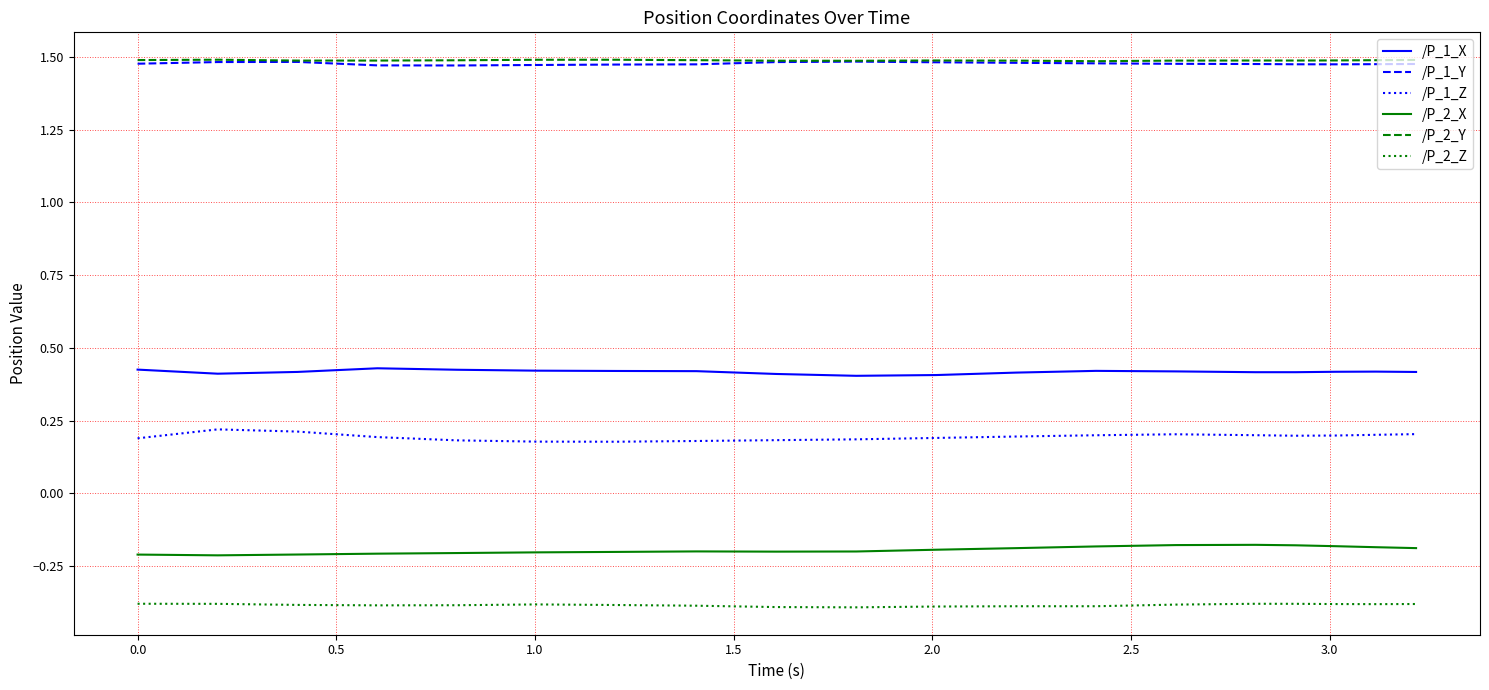

True or false: /P_2_Y and /P_2_X intersect in this chart.

False